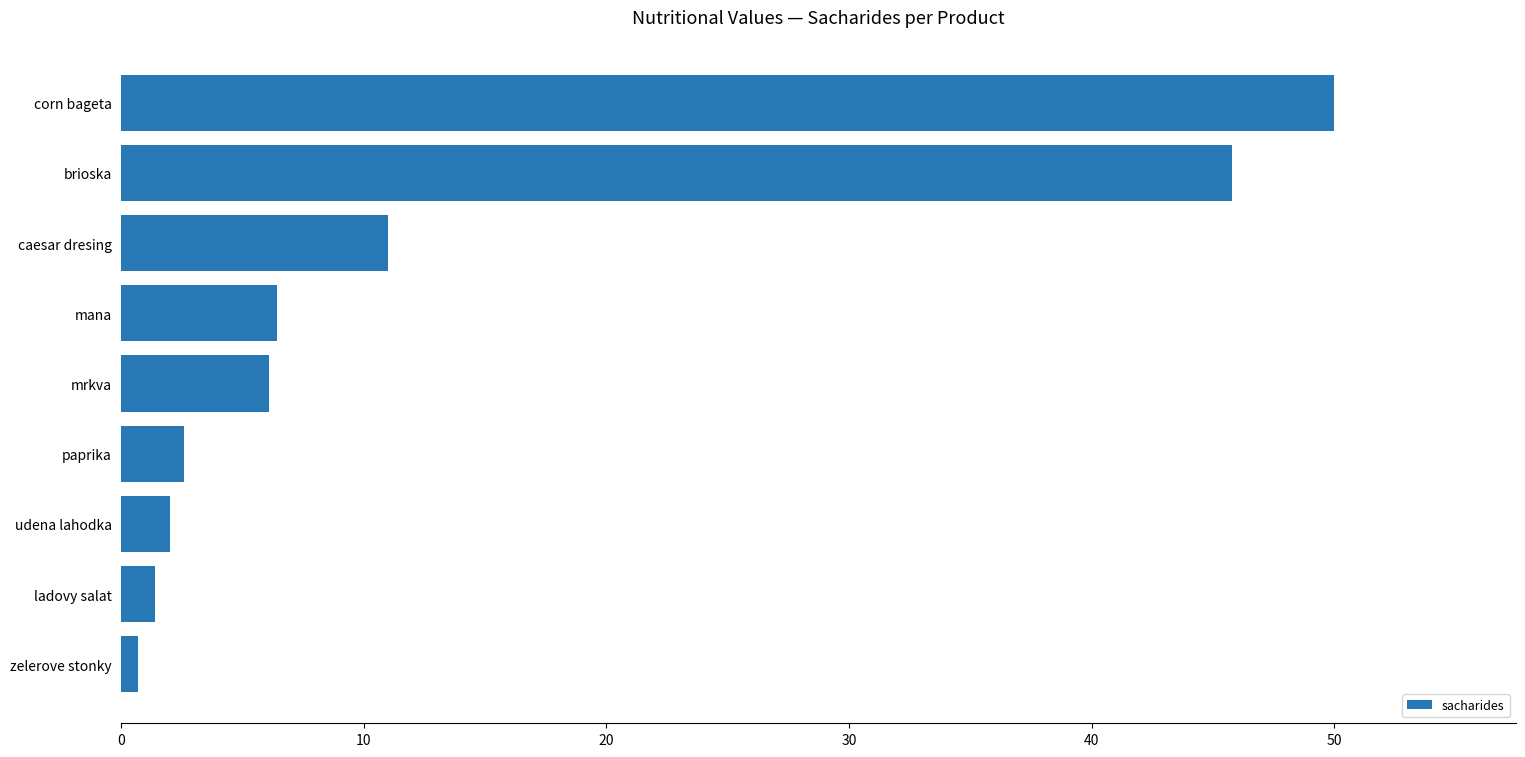

Reading bottom to top, what are all the values shown in this chart?

0.7	1.4	2.0	2.6	6.1	6.4	11.0	45.8	50.0